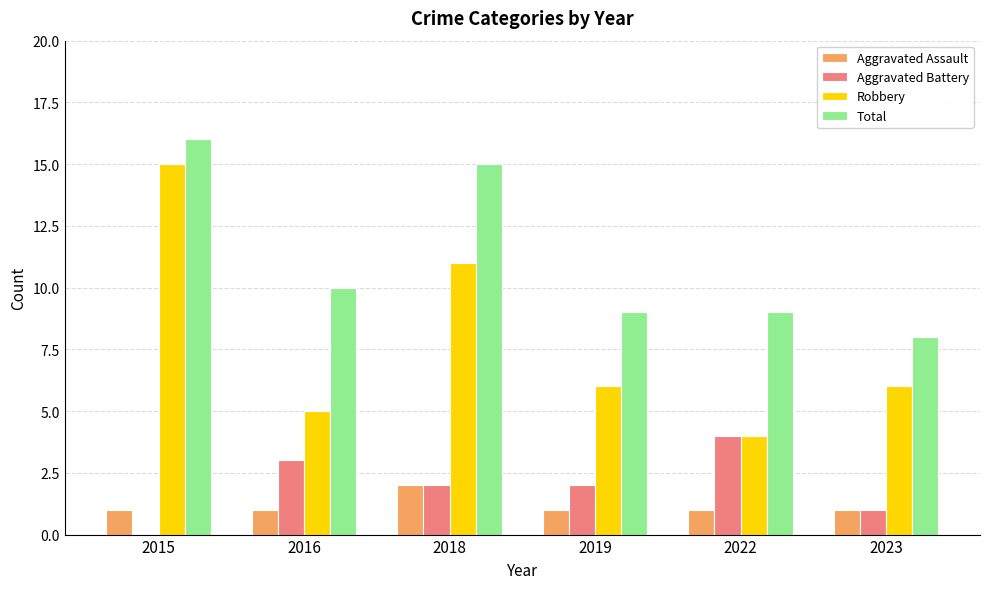

What is the average value of the Aggravated Battery series?

2